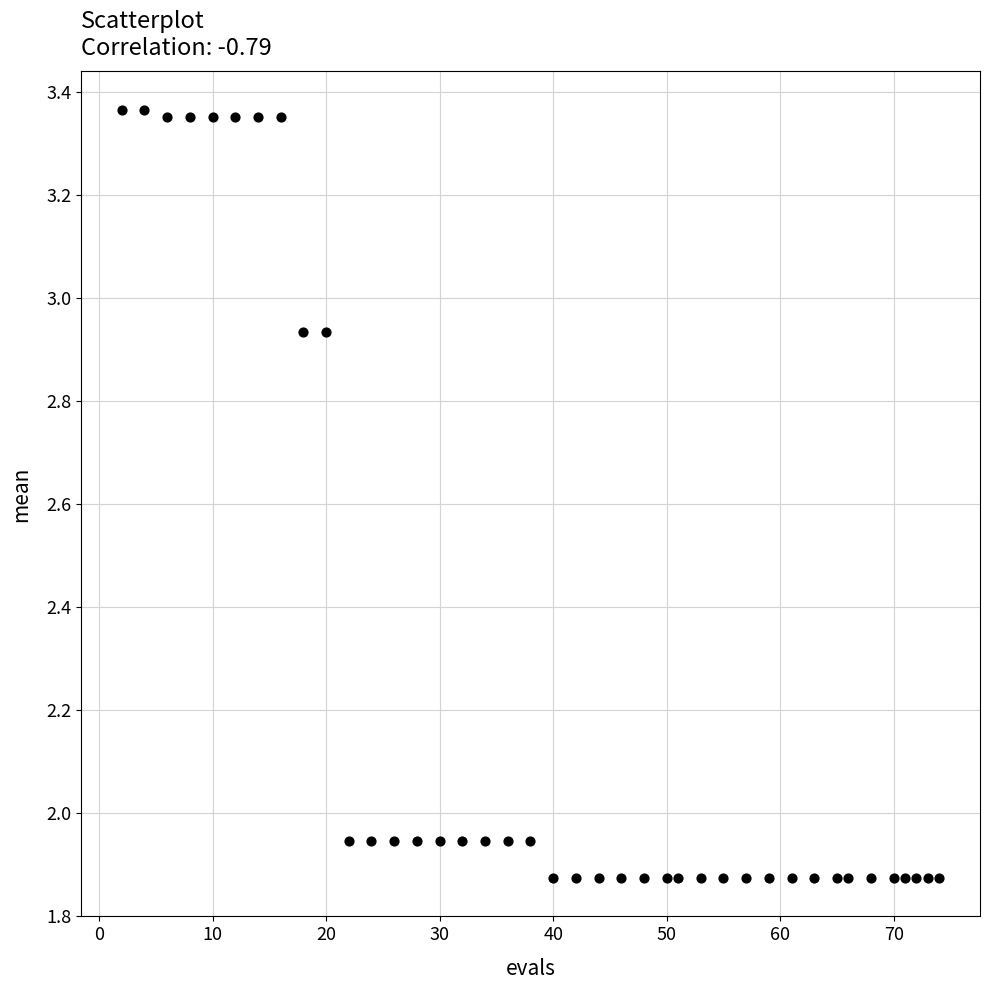

What is the range of Y values (max minus min)?

1.5